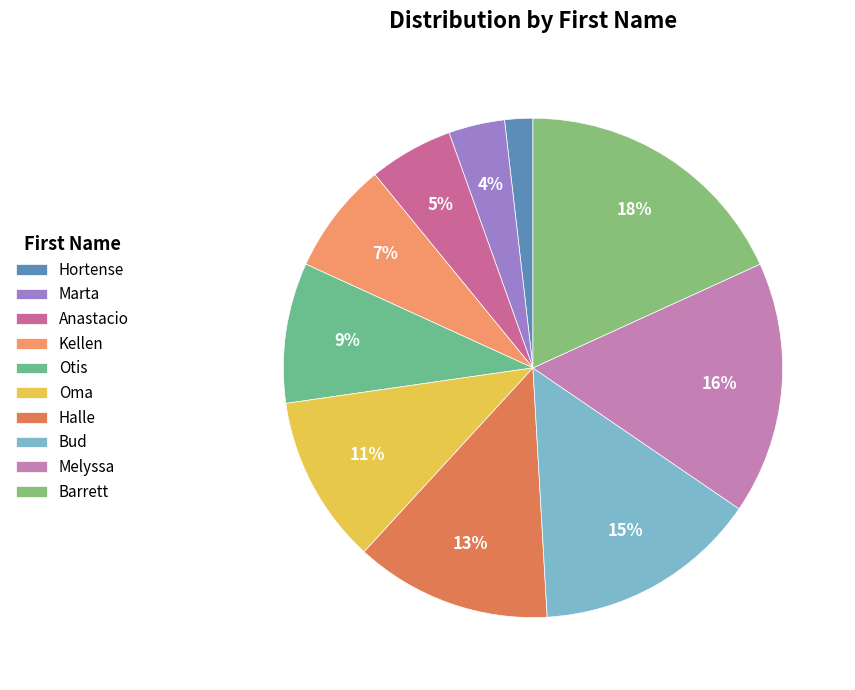

Does Anastacio represent more than half of the total?

No